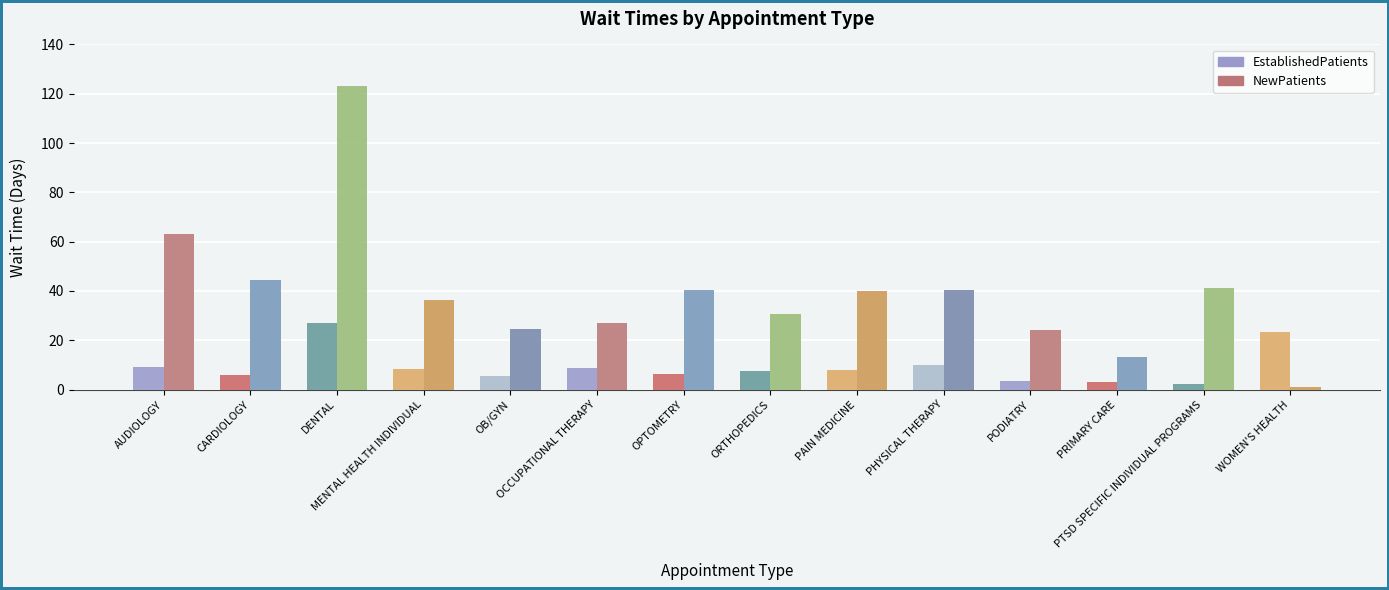

At which label does EstablishedPatients first exceed 8?

AUDIOLOGY